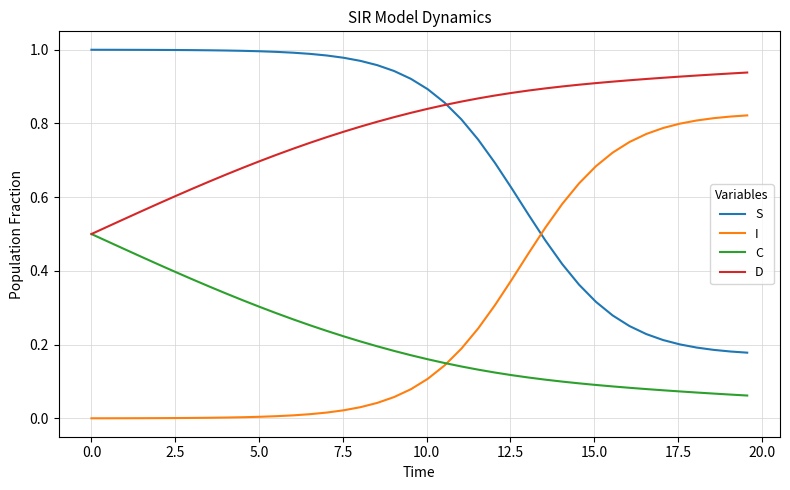

Which series has the largest total across all categories?

D